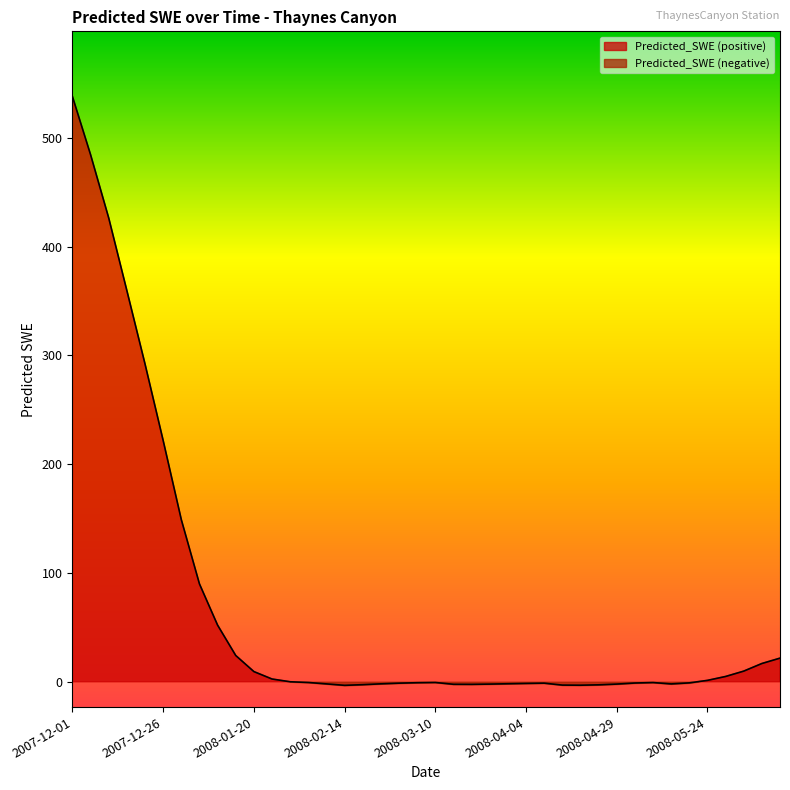

What is the sum of the values at 2007-12-11 and 2008-03-25?

424.0